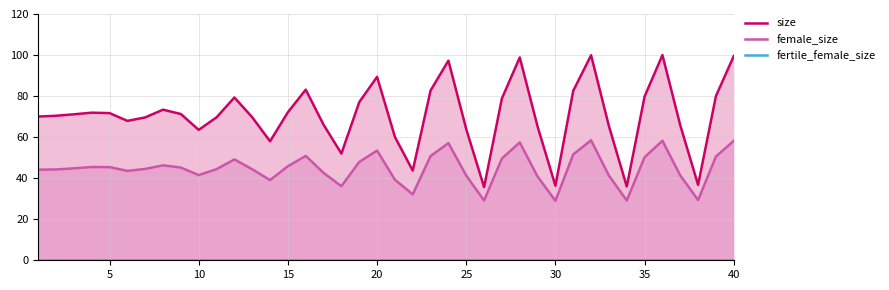

The size series shows 72.1 at 15. True or false?

True